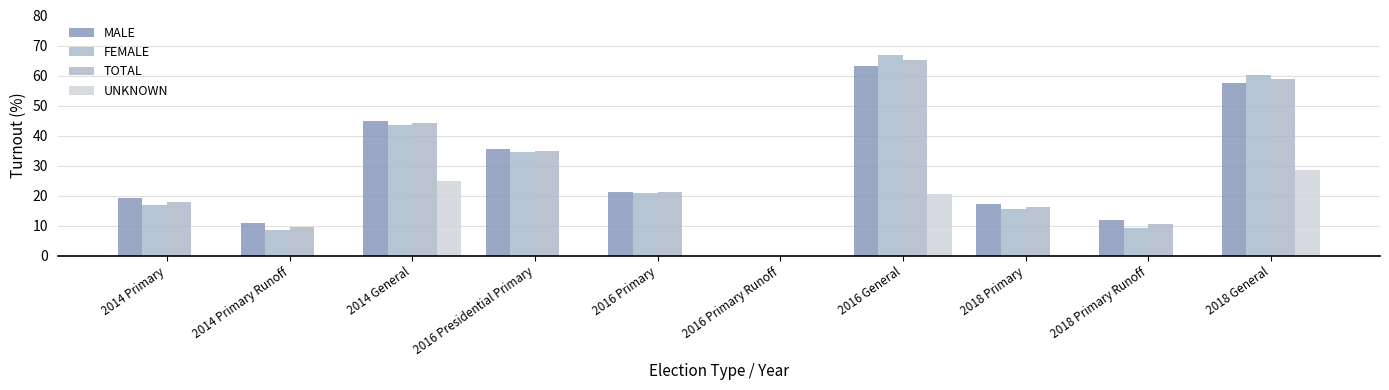

Which series changed the most between 2014 Primary and 2018 Primary Runoff?

FEMALE